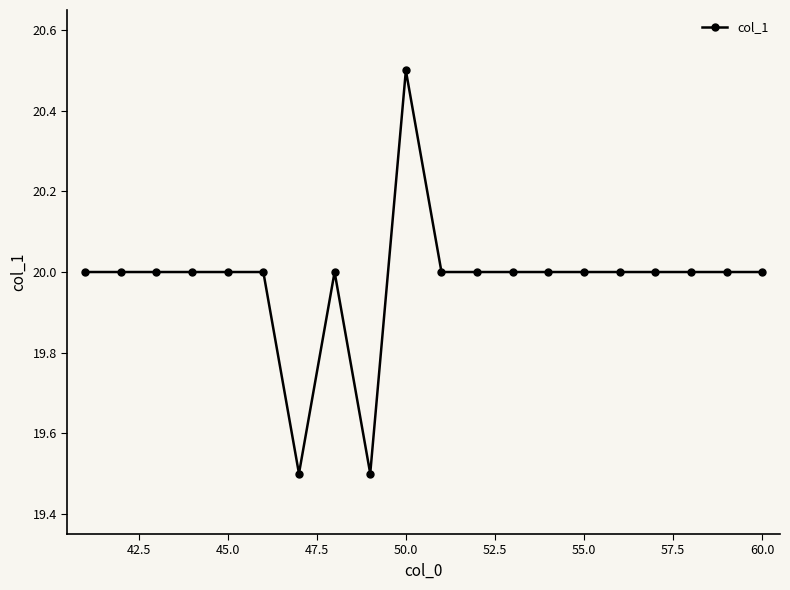

What is the average value?

20.0